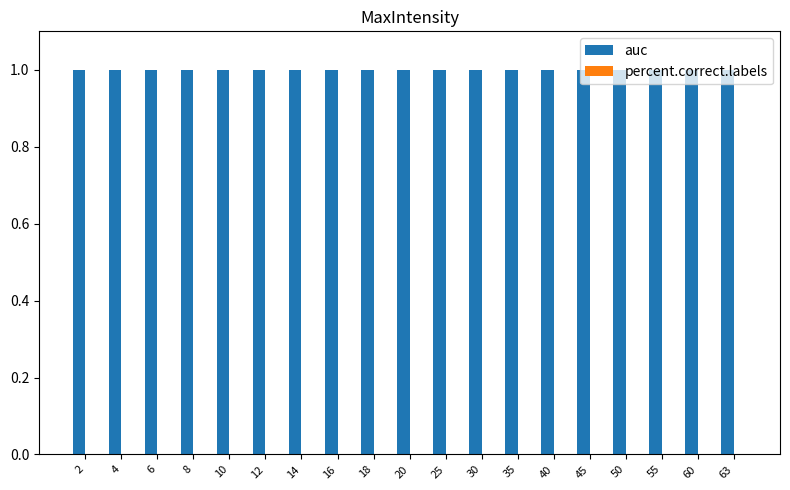

List the series in order of their overall mean, highest first.

auc, percent.correct.labels